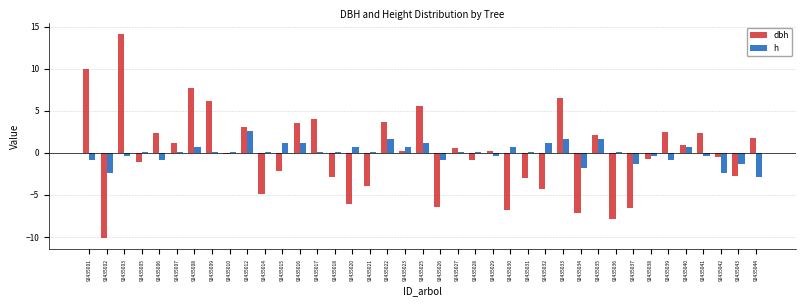

What is the lowest value of the dbh series?

-10.2